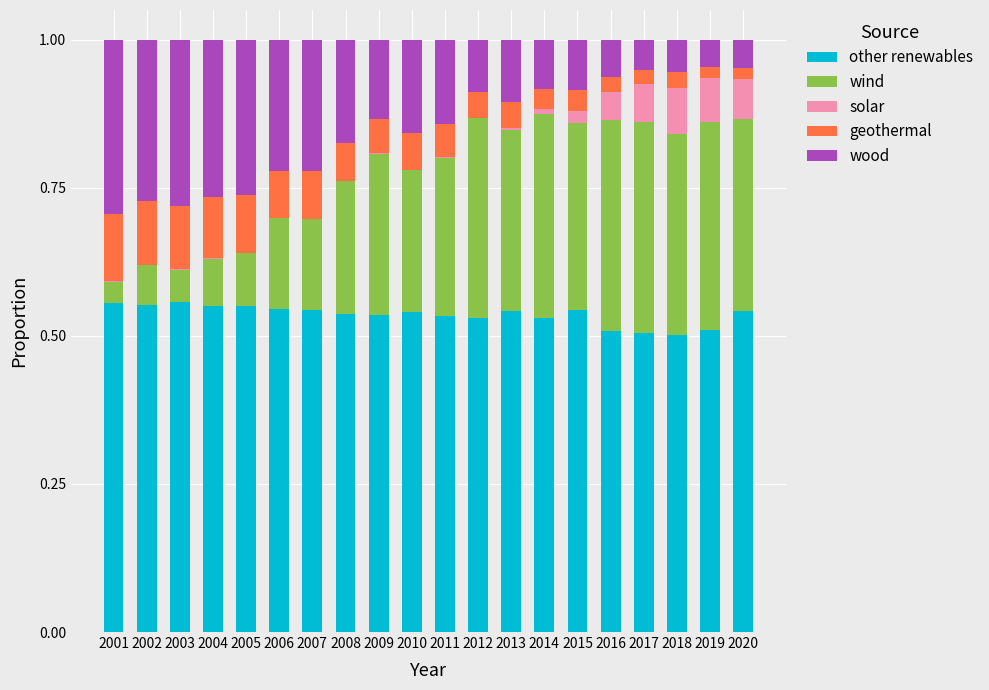

Is it true that other renewables equals 0.3 at 2016?

False